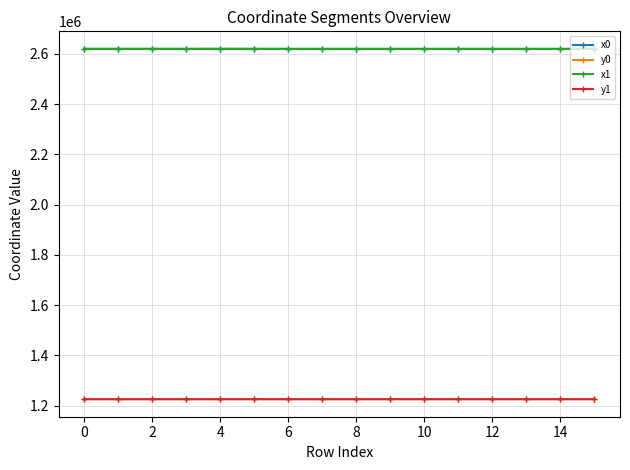

How many series are shown in this chart?

4